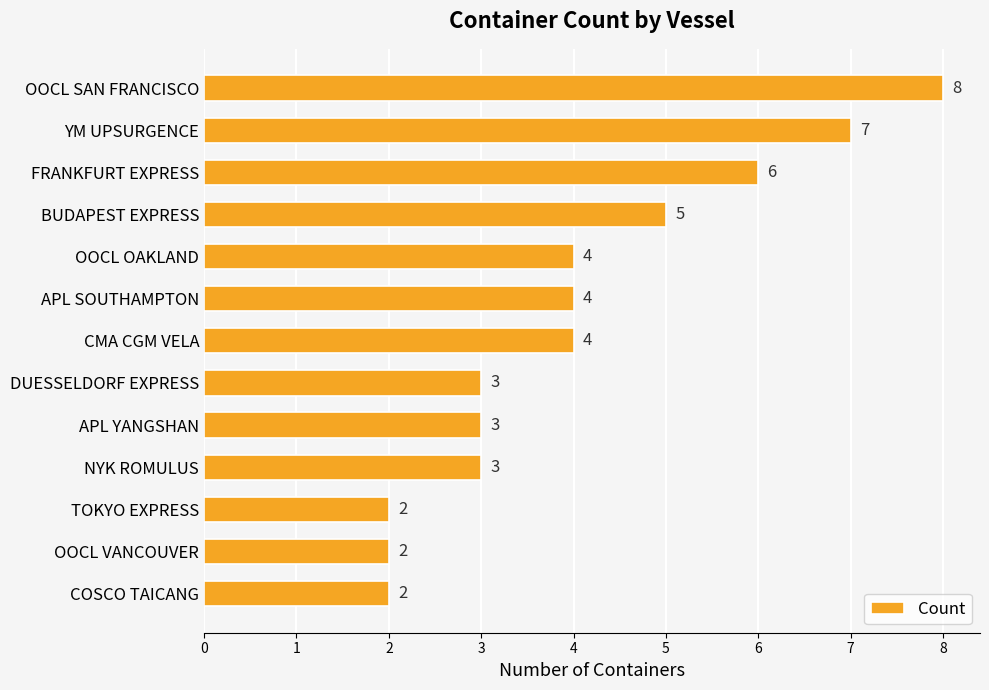

What is the label of the 12th bar from the top?

OOCL VANCOUVER